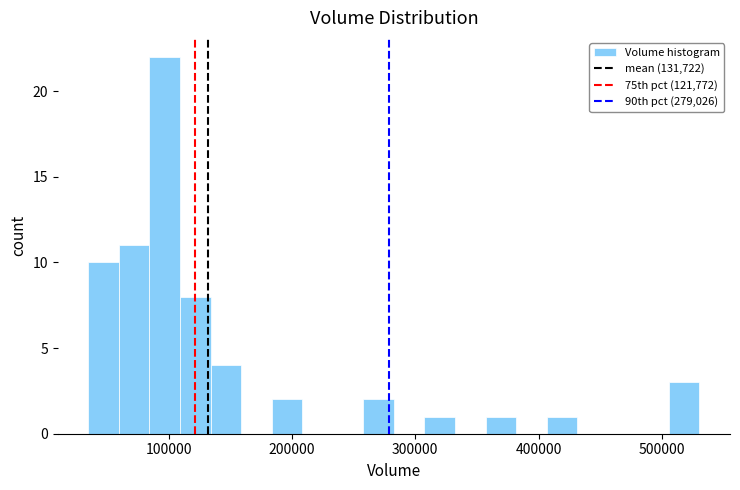

Read against the x-axis, roughly where is the centre of the tallest bar?

100000